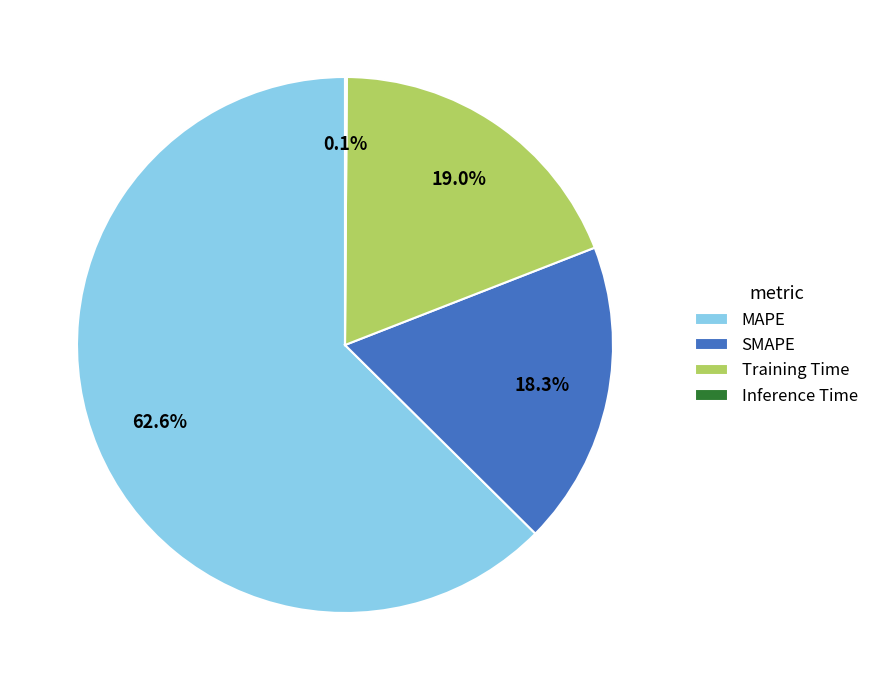

Is the sum of Training Time and SMAPE greater than half?

No